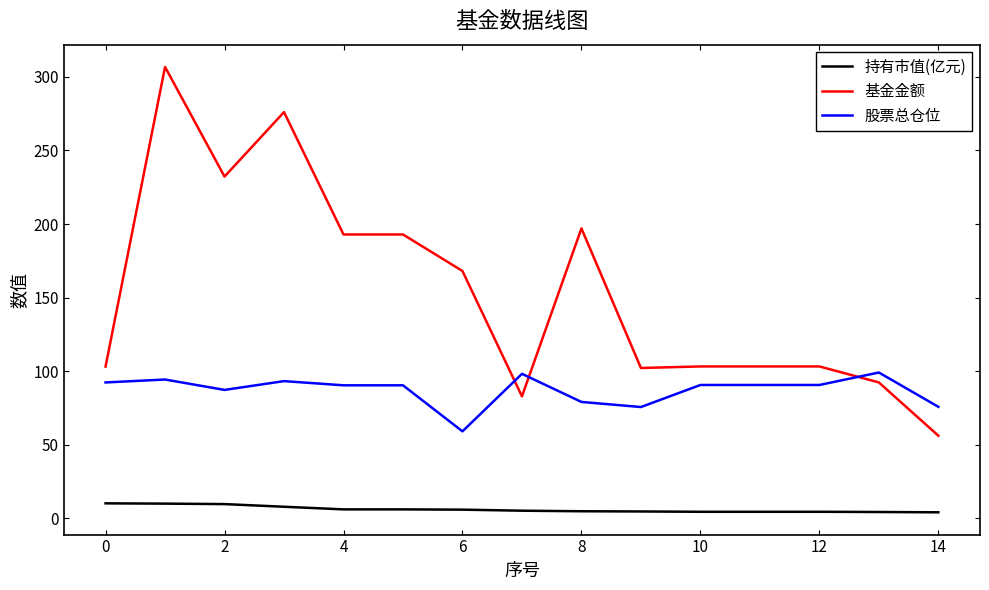

At how many categories does at least one series exceed 70?

15